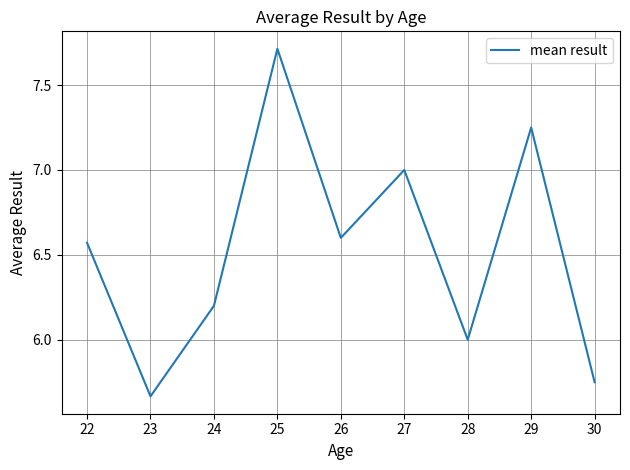

Which label corresponds to the largest value in the chart?

25